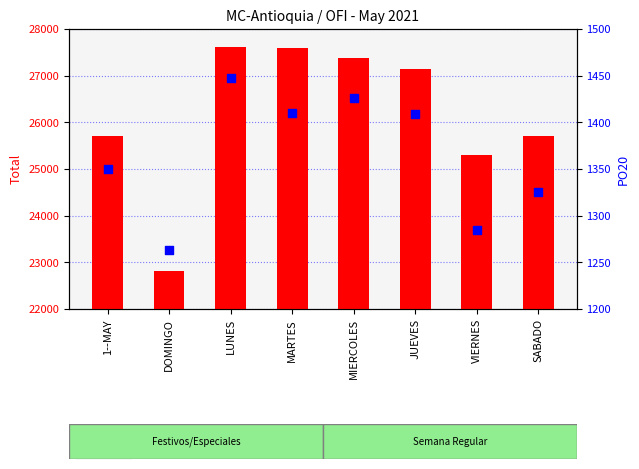

Which series contains the highest Y value?

Total